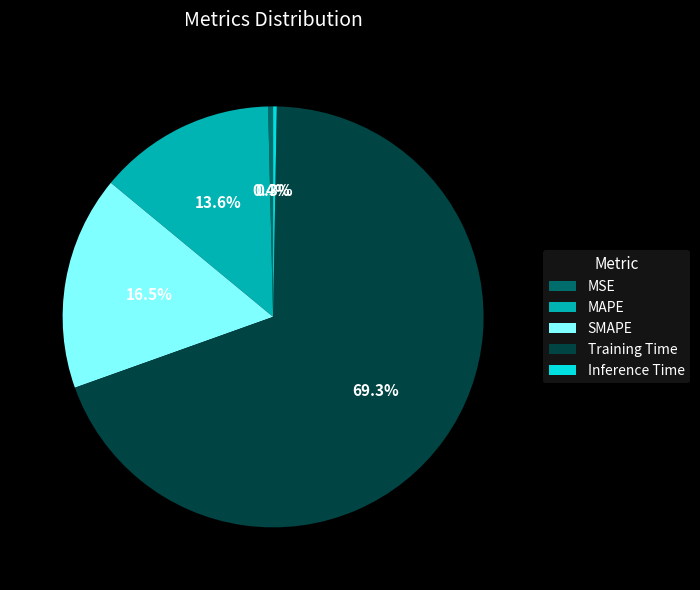

Between SMAPE and MSE, which is larger?

SMAPE